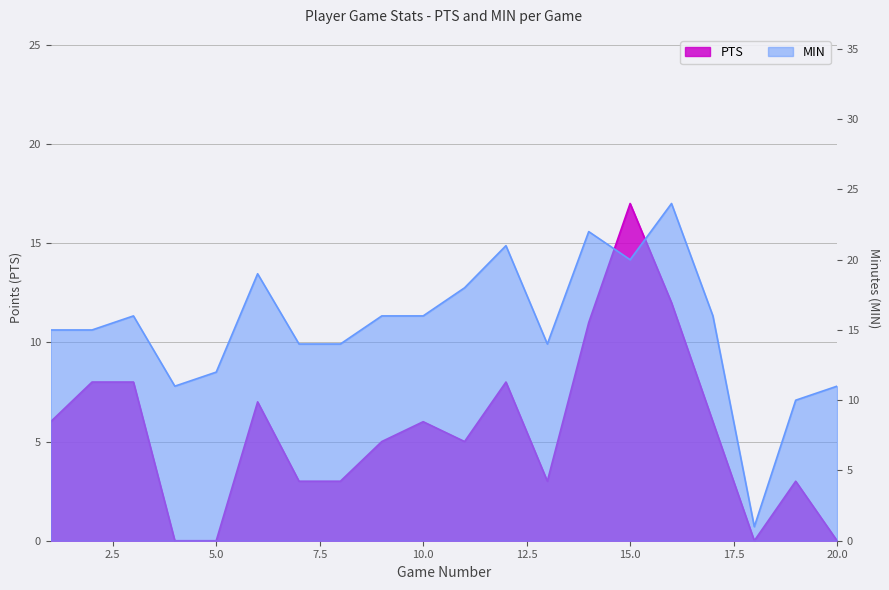

List the labels in order of PTS value, largest first.

15, 16, 14, 2, 3, 12, 6, 1, 10, 17, 9, 11, 7, 8, 13, 19, 4, 5, 18, 20